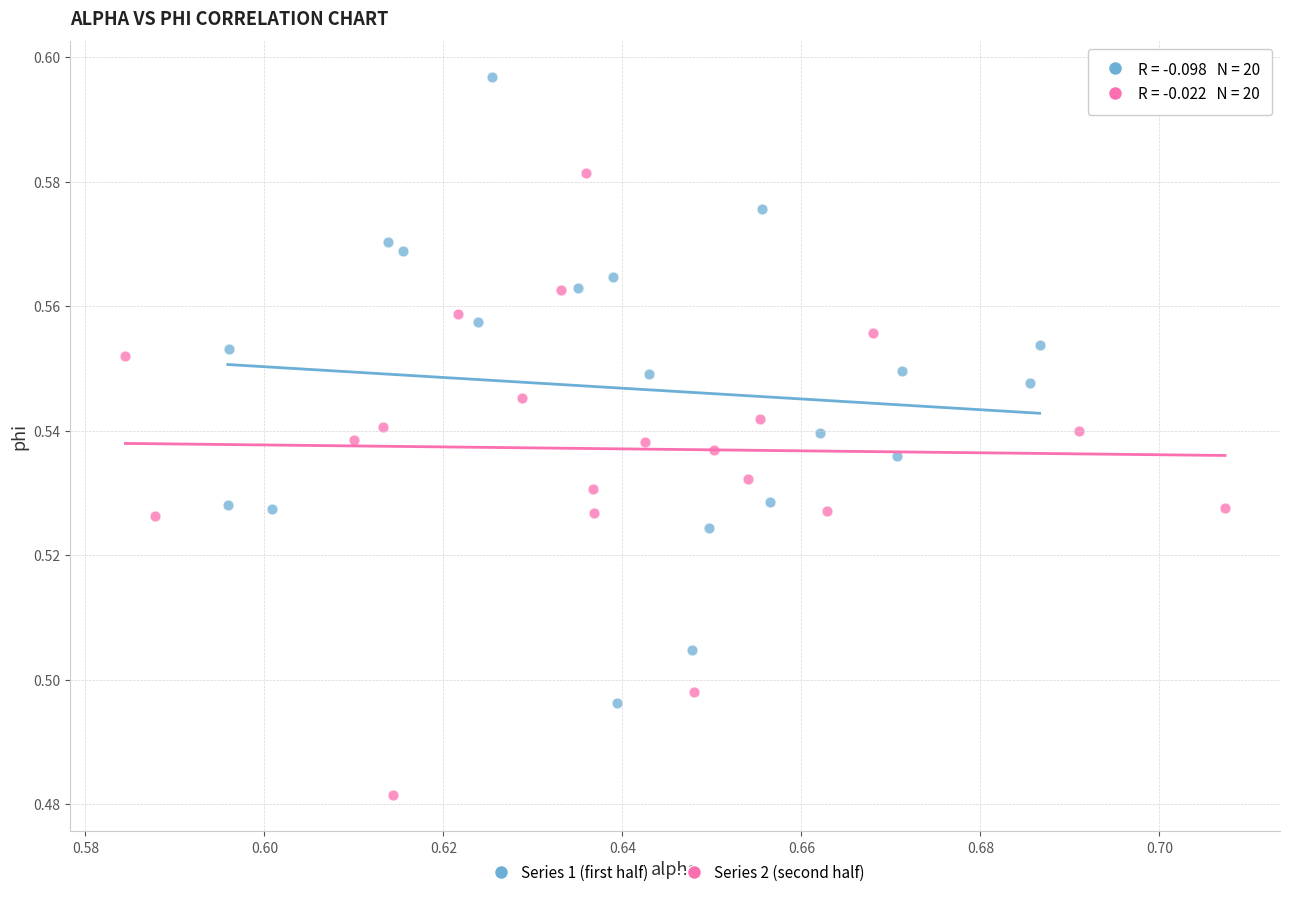

Which series reaches the maximum Y coordinate?

Series 1 (first half)